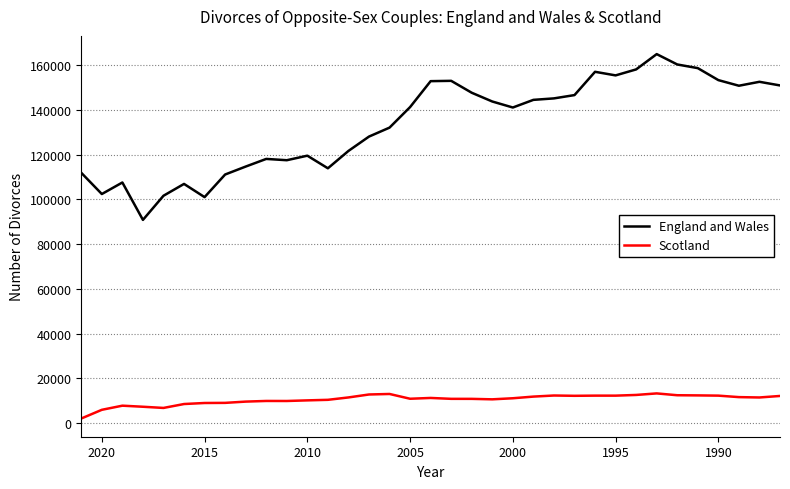

What is the lowest value of the England and Wales series?

90871